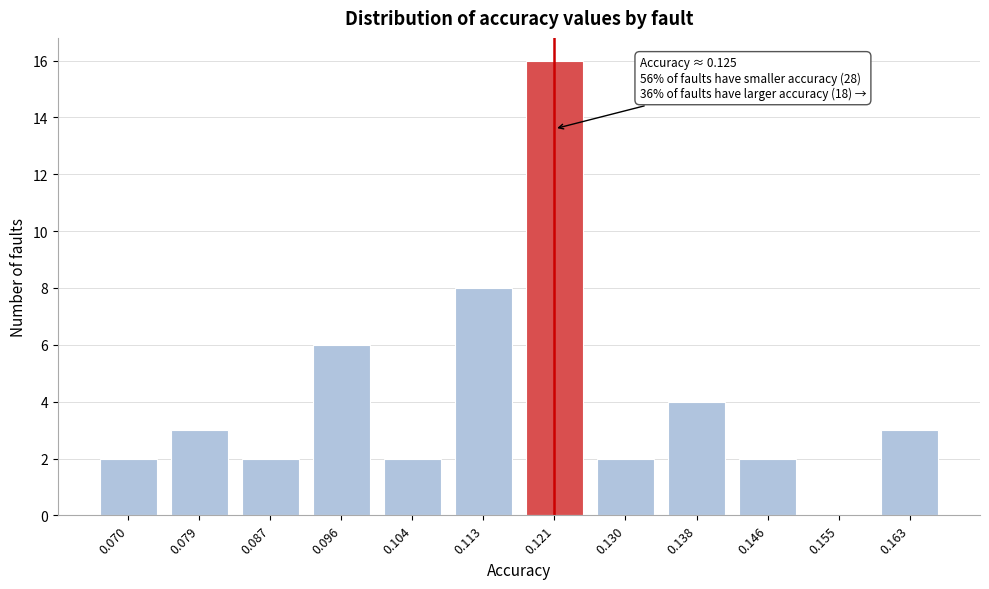

Reading left to right, what are all the values shown in this chart?

0.070=2	0.079=3	0.087=2	0.096=6	0.104=2	0.113=8	0.121=16	0.130=2	0.138=4	0.146=2	0.155=0	0.163=3